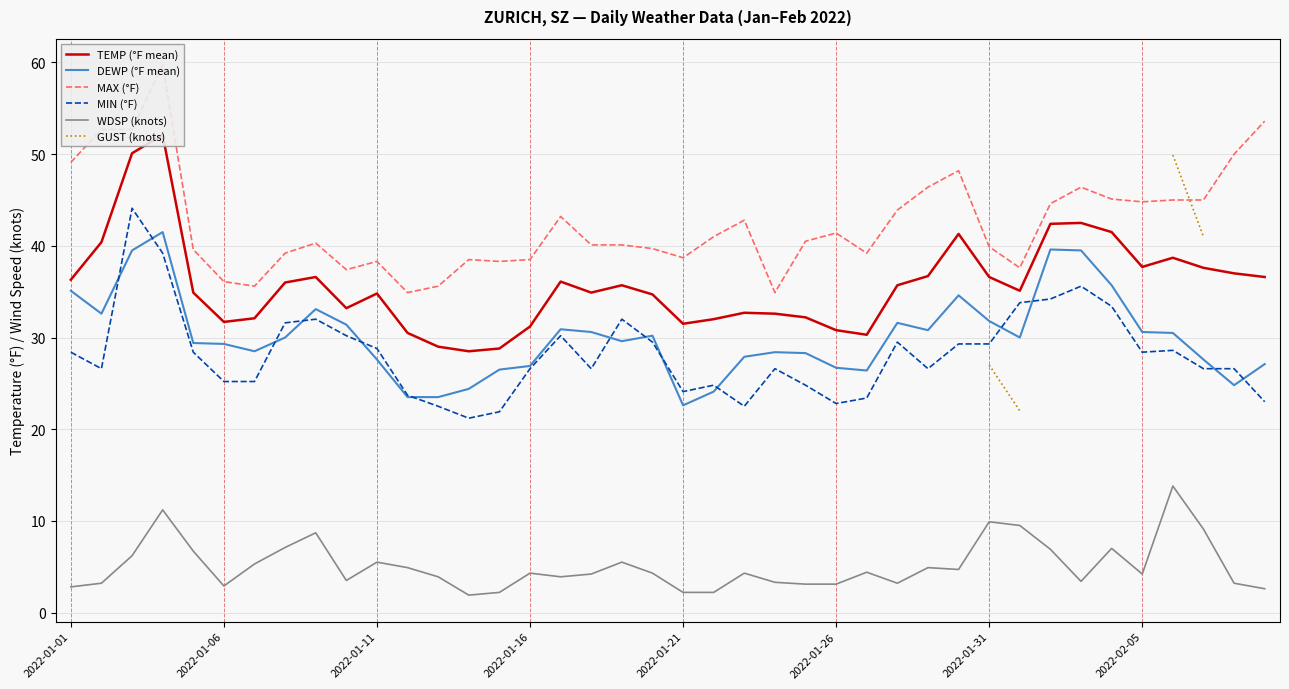

How many interior local peaks does the MAX (°F) series have?

9